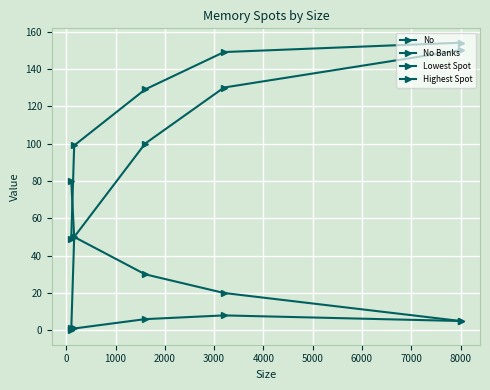

How many lines are shown in the chart?

4